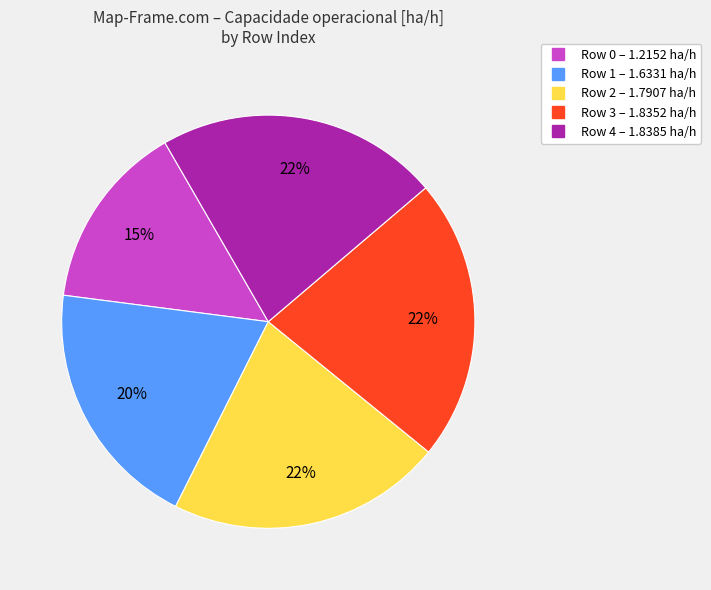

Which category has the smallest portion of the pie?

Row 0